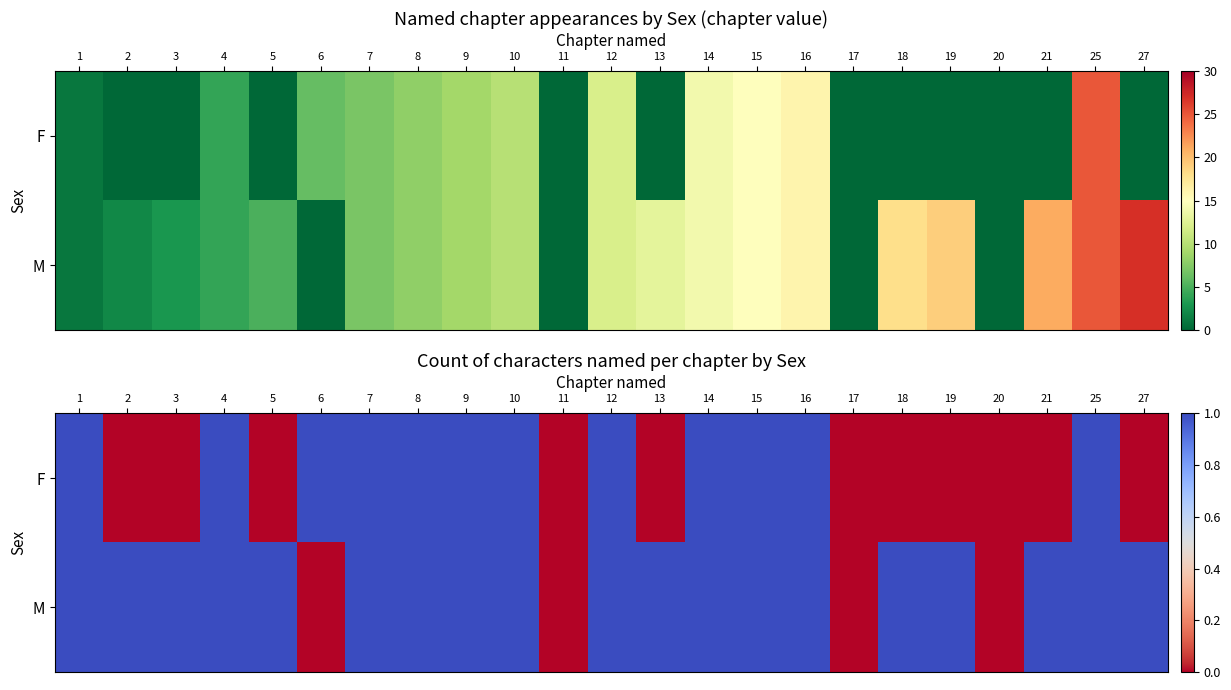

Which has a higher value, 1 or 27?

1